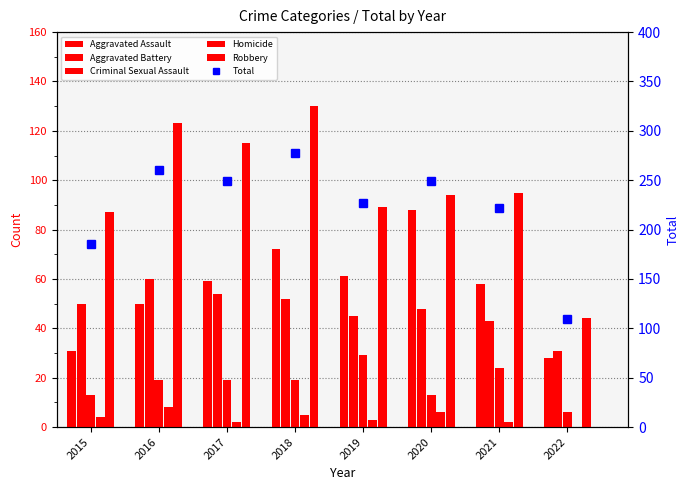

List the labels in order of Aggravated Battery value, largest first.

2016, 2017, 2018, 2015, 2020, 2019, 2021, 2022